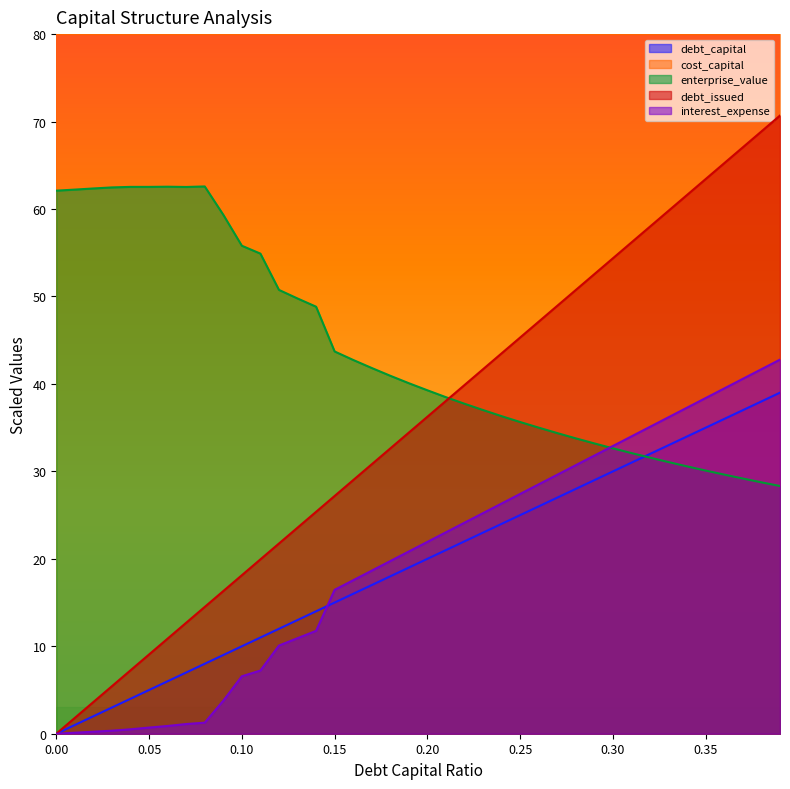

How many values in debt_issued are above zero?

39